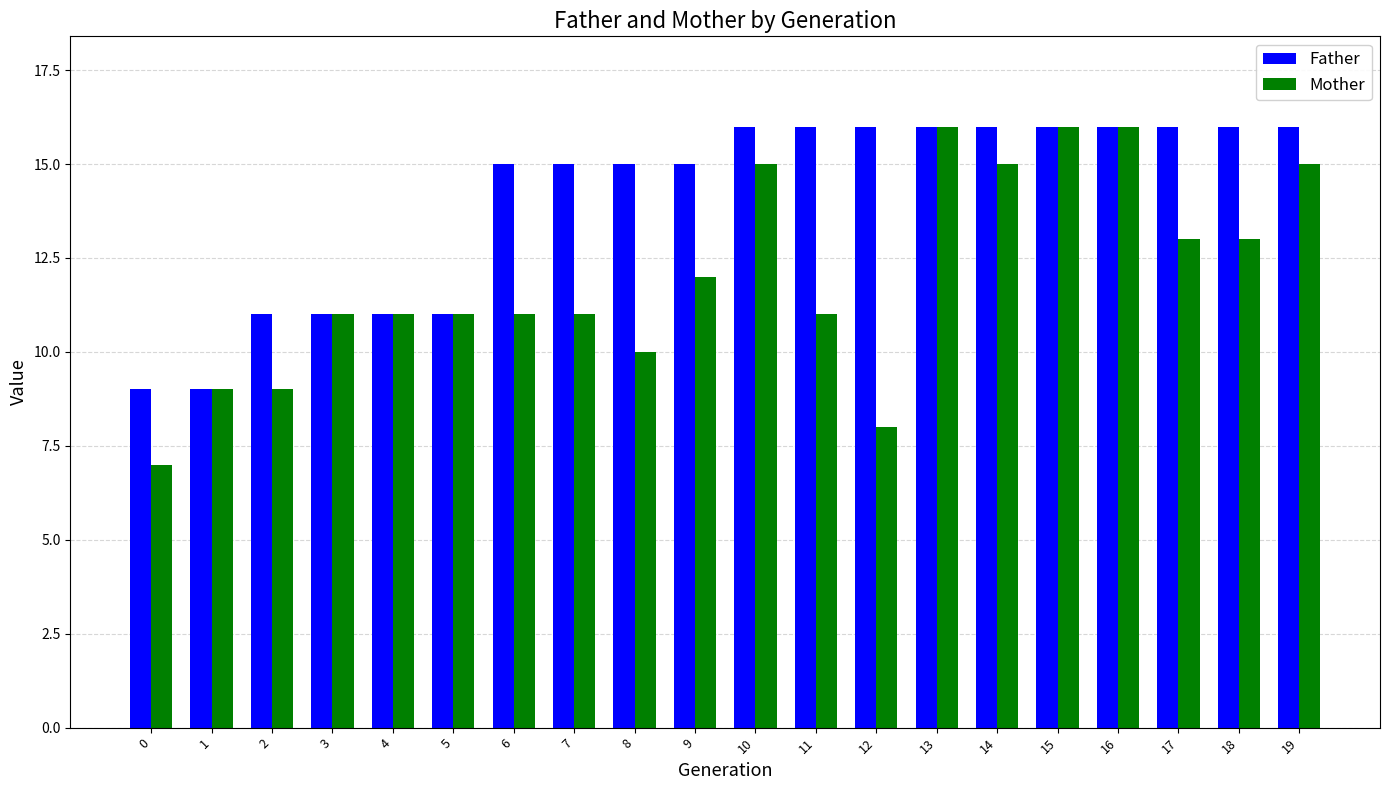

What is the highest value of the Father series?

16